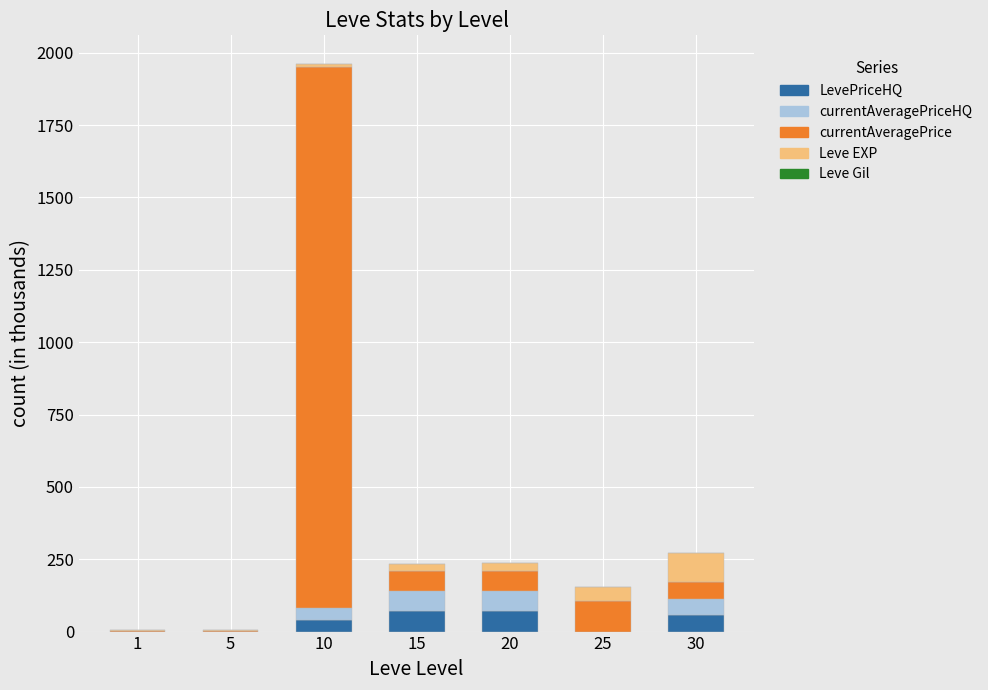

At which category is the sum across all series the highest?

10